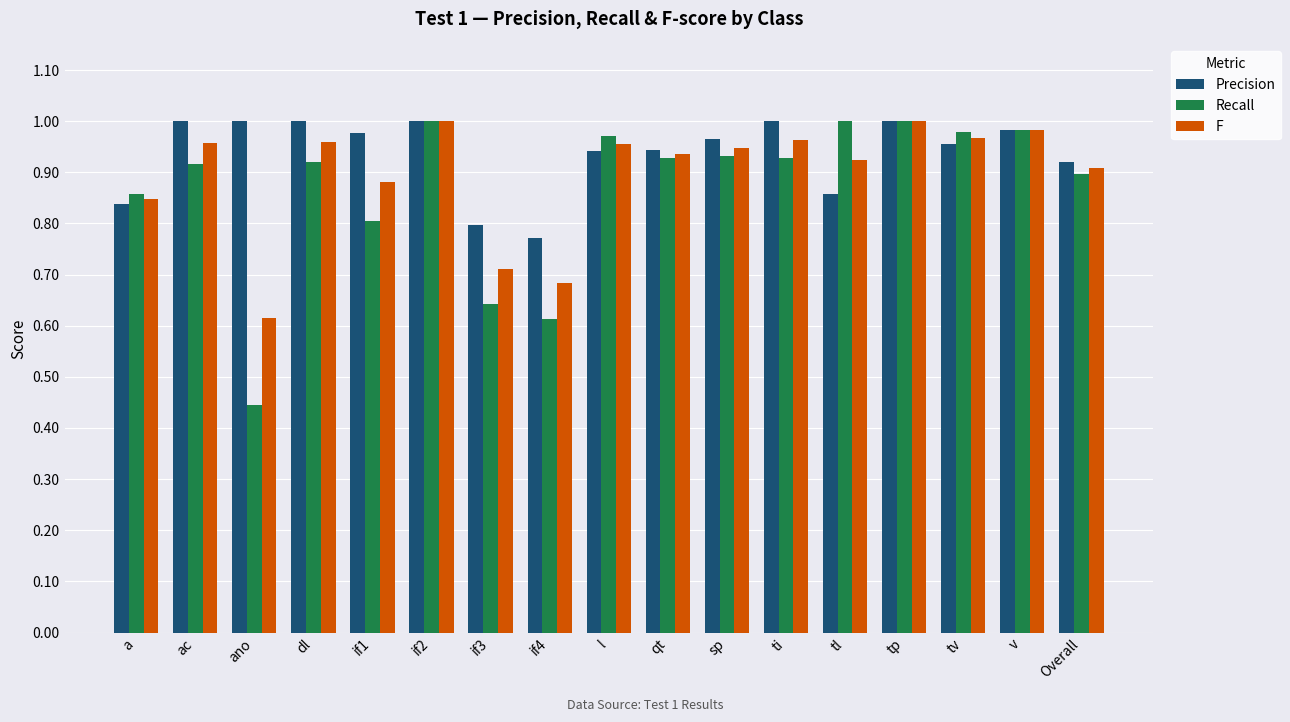

True or false: Precision has a value of 1.5 at tl.

False